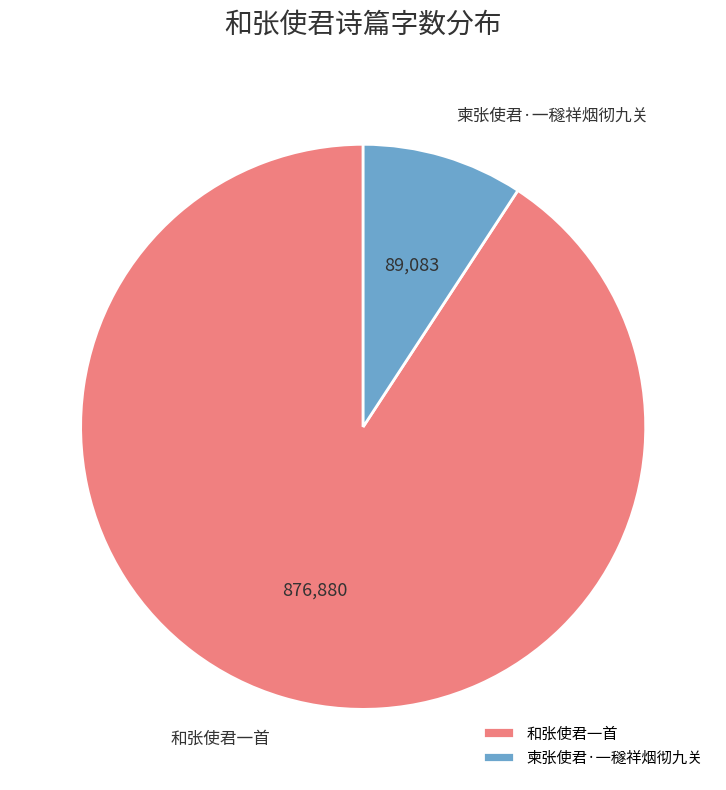

Is it true that 和张使君一首 is 99% of the pie?

False